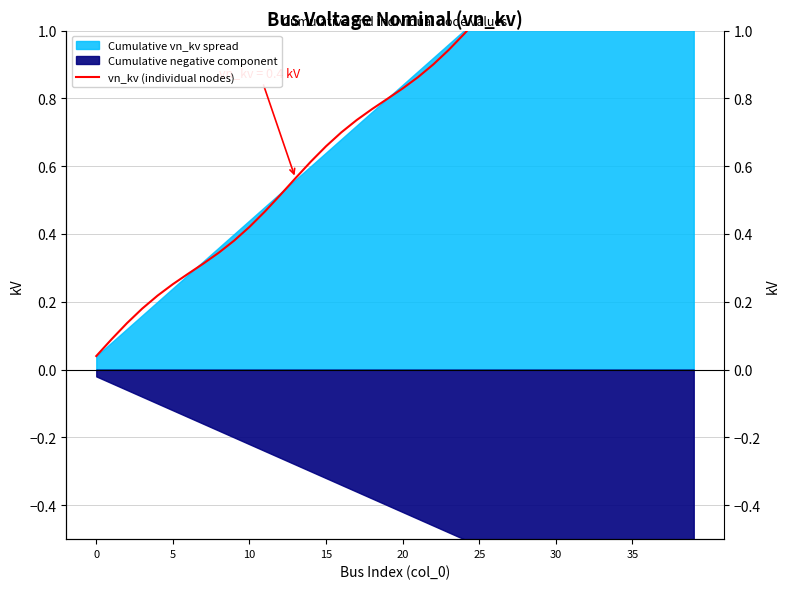

Reading left to right, list all the values displayed in this chart.

0.0	0.1	0.1	0.2	0.2	0.3	0.3	0.3	0.3	0.4	0.4	0.5	0.5	0.6	0.6	0.7	0.7	0.7	0.8	0.8	0.8	0.9	0.9	0.9	1.0	1.0	1.1	1.1	1.2	1.2	1.3	1.3	1.3	1.3	1.4	1.4	1.5	1.5	1.6	1.6